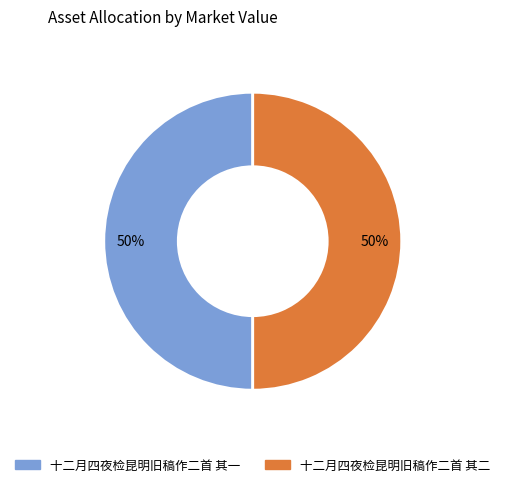

What is the ratio of the value at 十二月四夜检昆明旧稿作二首 其一 to the value at 十二月四夜检昆明旧稿作二首 其二?

1.0